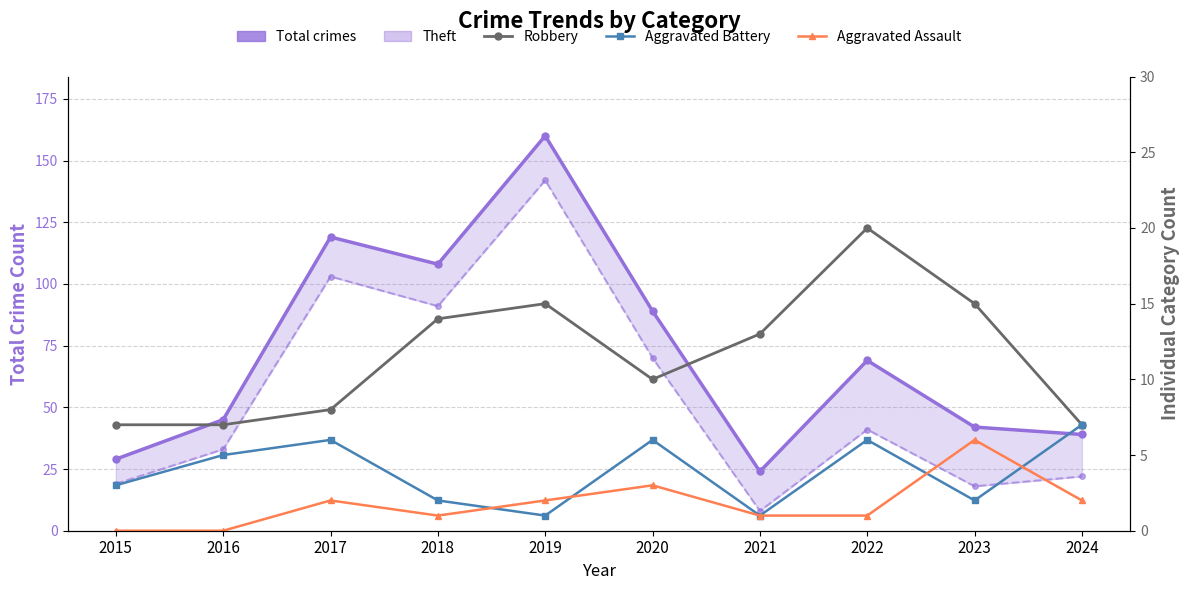

Rank the series by their maximum value, from lowest to highest.

Aggravated Assault, Aggravated Battery, Robbery, Theft, Total crimes